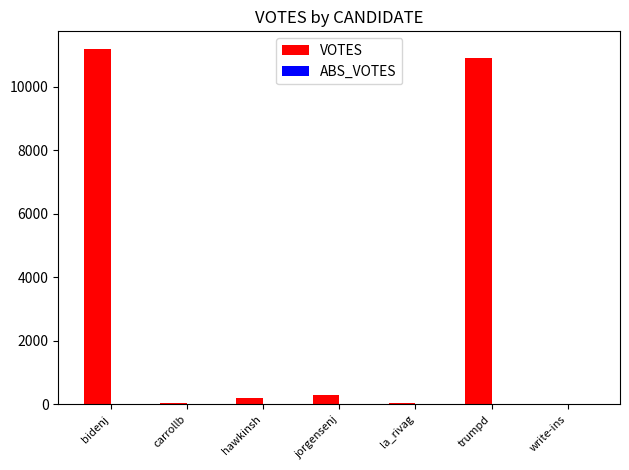

Which label corresponds to the largest value in the chart?

bidenj